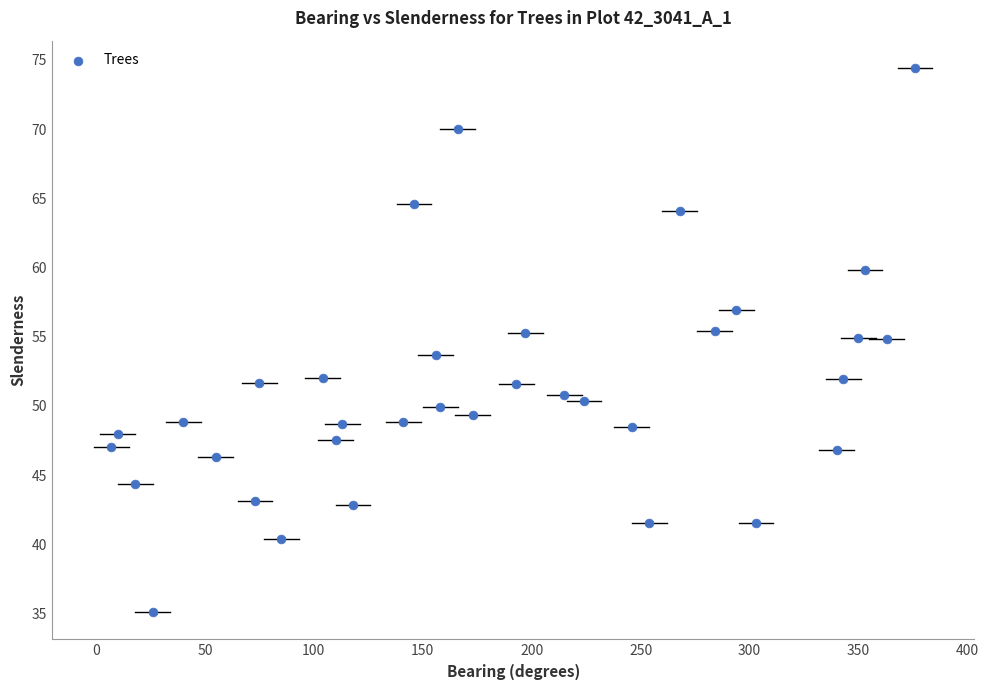

What is the range of X values (max minus min)?

369.0